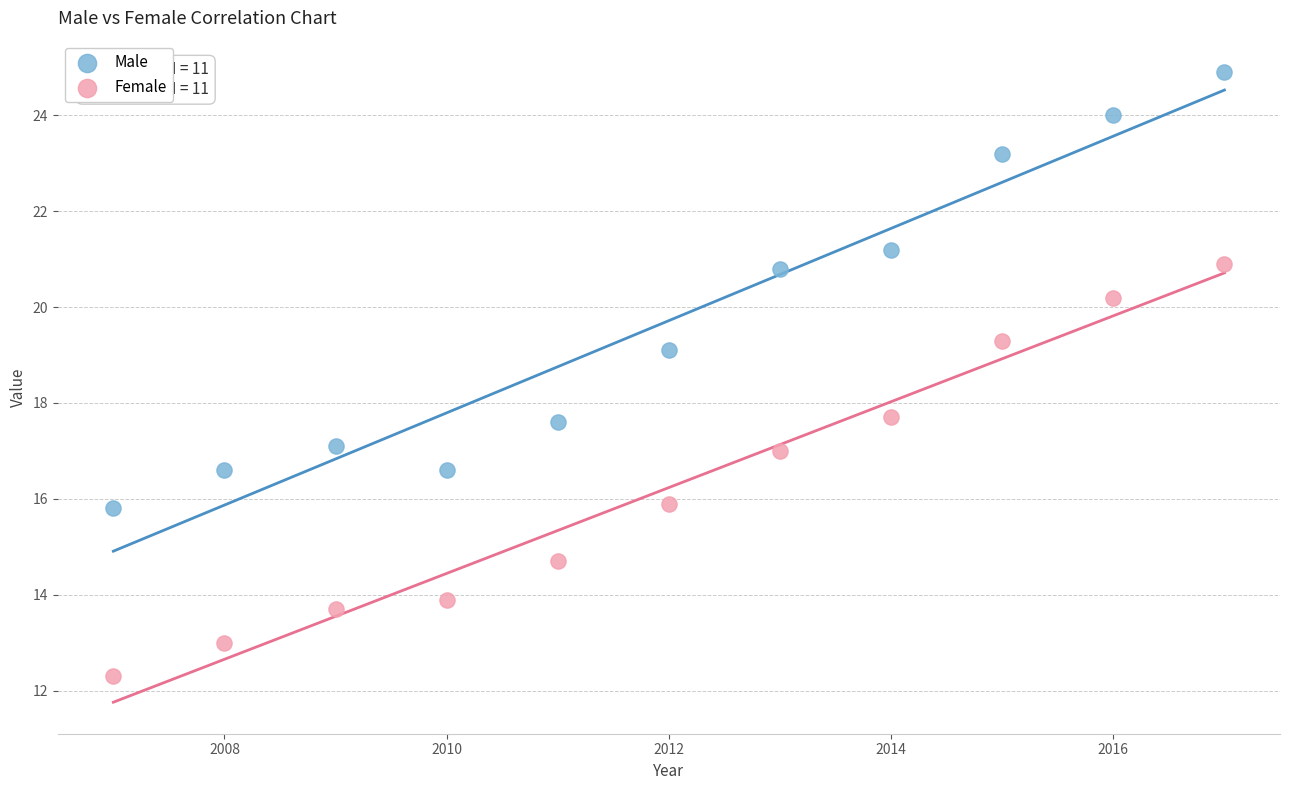

What is the X range (max minus min) for the scatter plot?

10.0